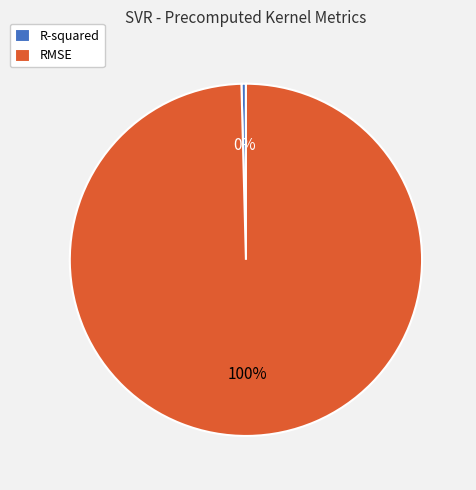

Which category accounts for the majority?

RMSE